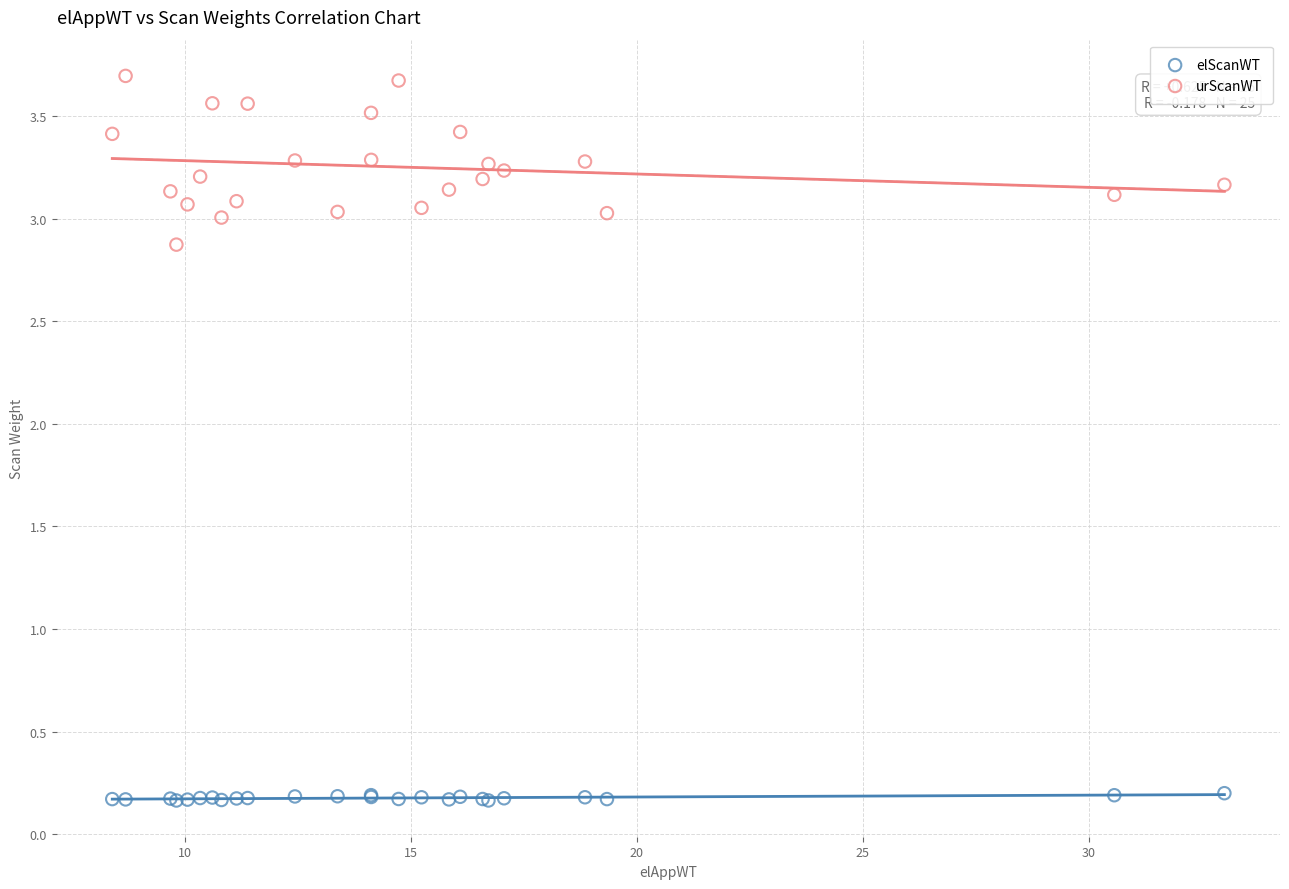

Which series reaches the minimum Y coordinate?

elScanWT